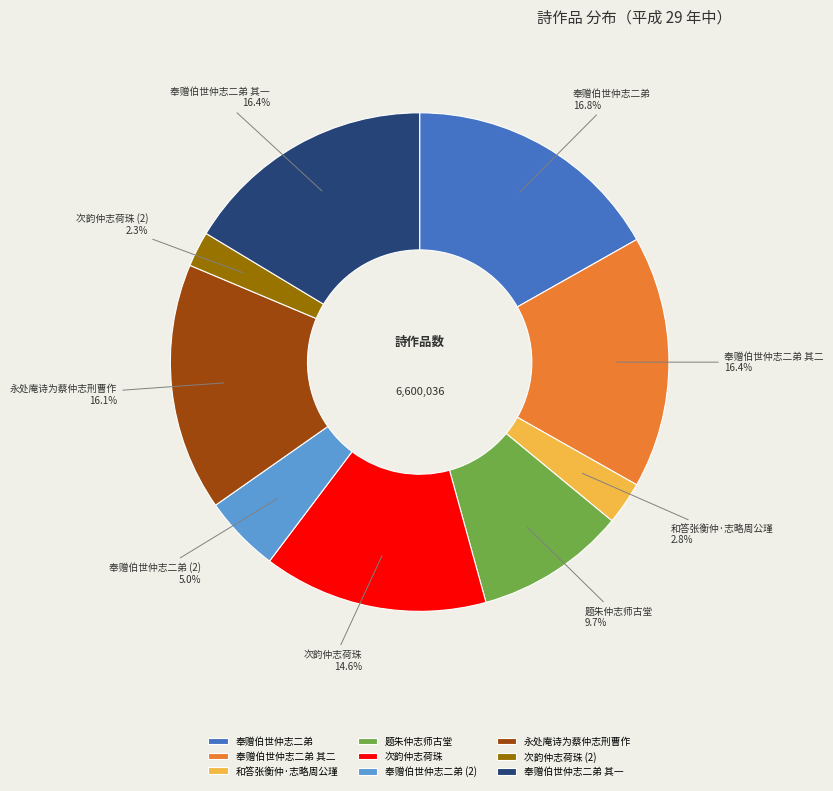

Approximately how many times larger is the value at 永处庵诗为蔡仲志刑曹作 compared to 题朱仲志师古堂?

1.7